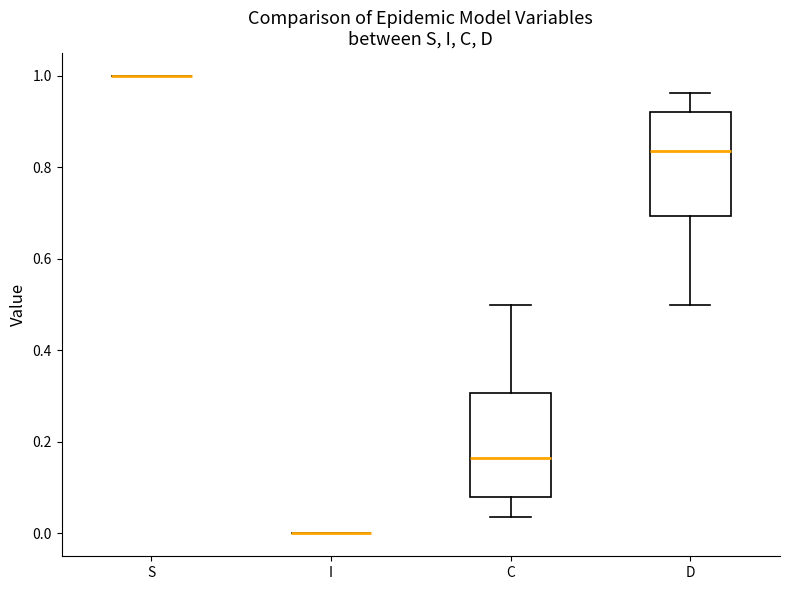

Where does the median line of the box for C sit on the y-axis? The values are not printed on the chart, so give them approximately, as read against the axis.

0.16